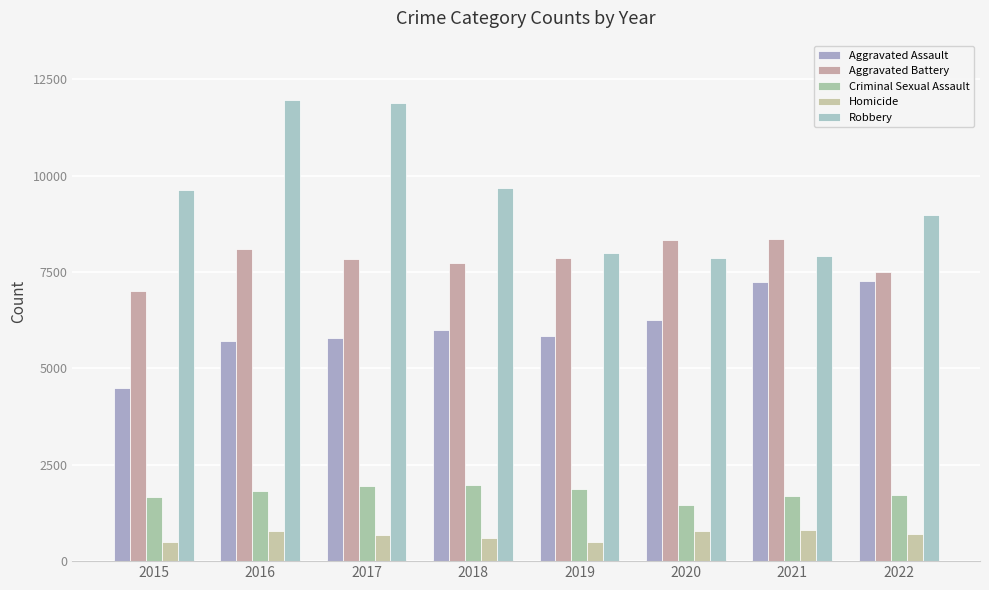

Reading left to right, extract all data points from this chart.

Aggravated Assault: 2015=4480	2016=5712	2017=5793	2018=6001	2019=5840	2020=6263	2021=7243	2022=7269
Aggravated Battery: 2015=7018	2016=8085	2017=7845	2018=7734	2019=7857	2020=8319	2021=8346	2022=7488
Criminal Sexual Assault: 2015=1668	2016=1816	2017=1940	2018=1975	2019=1875	2020=1450	2021=1684	2022=1725
Homicide: 2015=496	2016=786	2017=672	2018=589	2019=498	2020=787	2021=803	2022=709
Robbery: 2015=9638	2016=11960	2017=11880	2018=9679	2019=7994	2020=7856	2021=7920	2022=8971